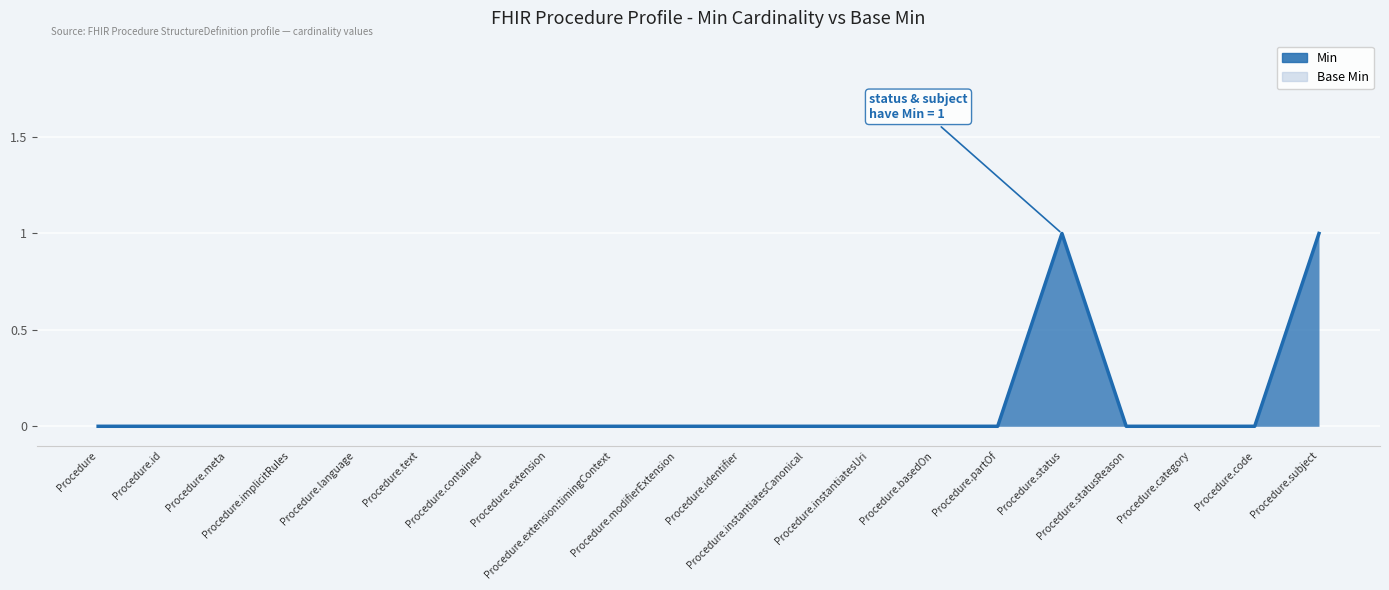

List the series in order of their peak value, highest first.

Min, Base Min